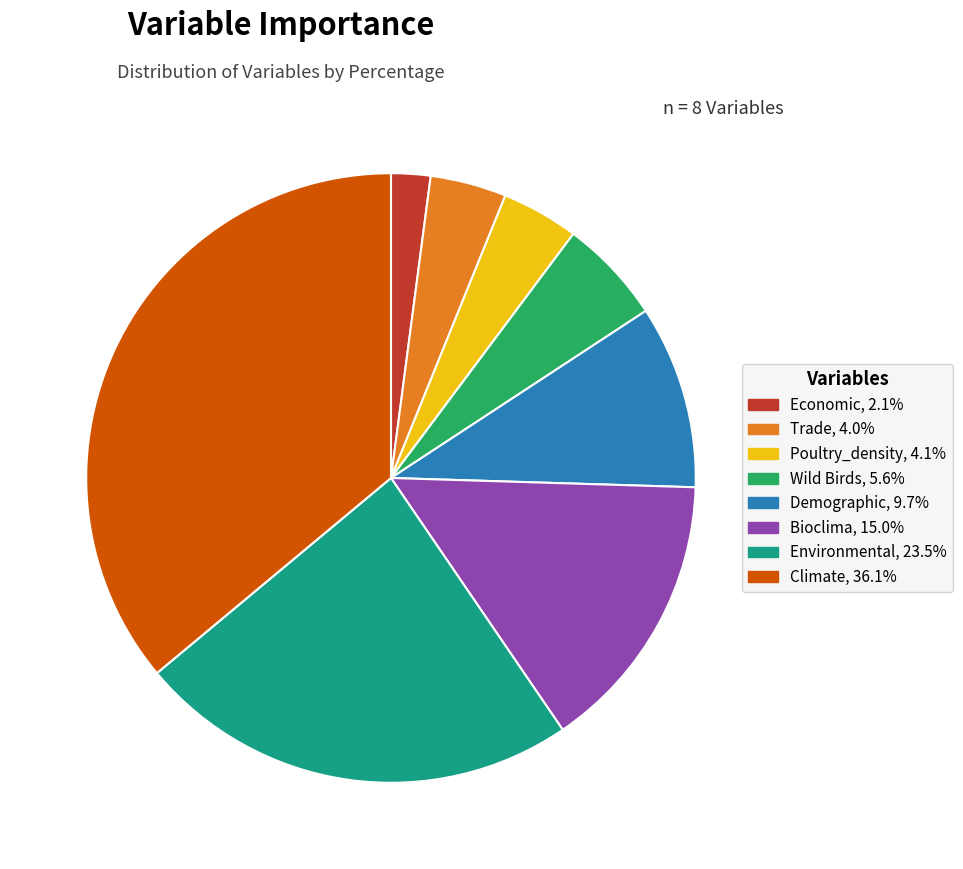

Is the sum of Economic and Trade greater than half?

No